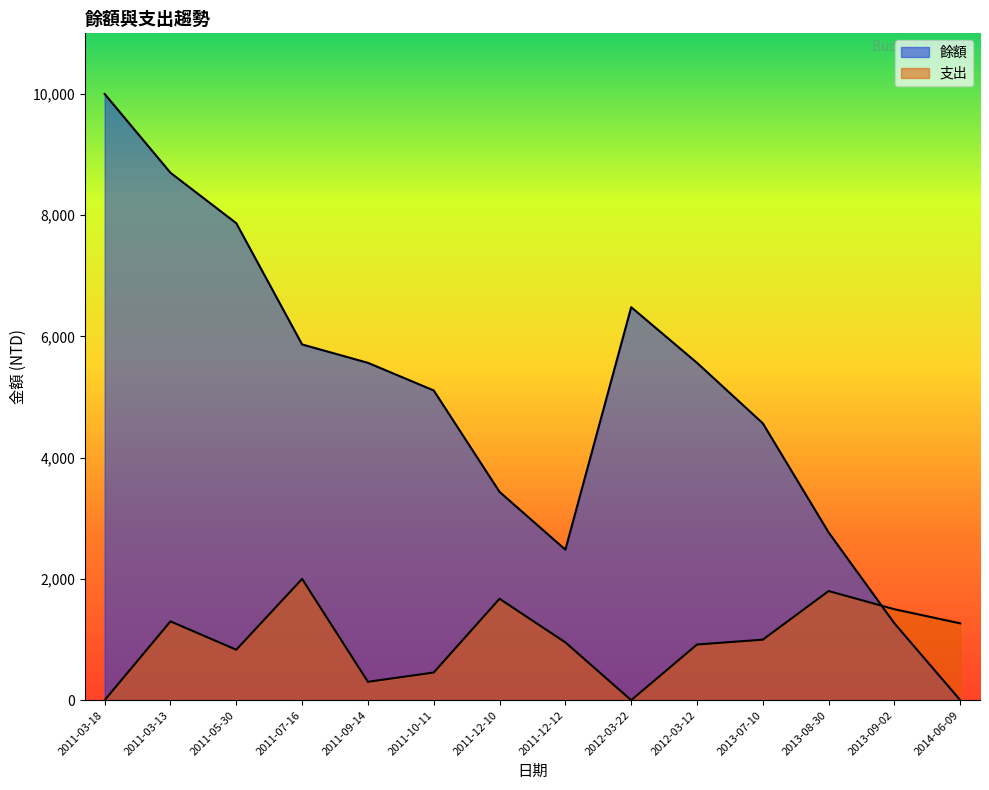

Rank the categories by 支出 value from lowest to highest.

2011-03-18, 2012-03-22, 2011-09-14, 2011-10-11, 2011-05-30, 2012-03-12, 2011-12-12, 2013-07-10, 2014-06-09, 2011-03-13, 2013-09-02, 2011-12-10, 2013-08-30, 2011-07-16